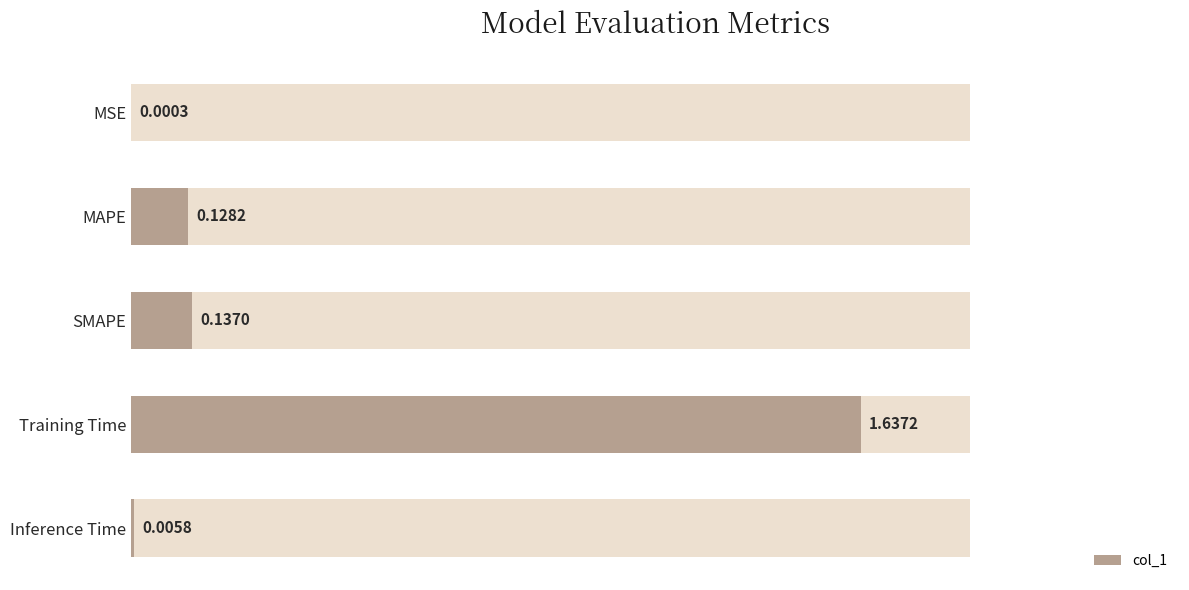

Does the chart contain stacked bars?

No